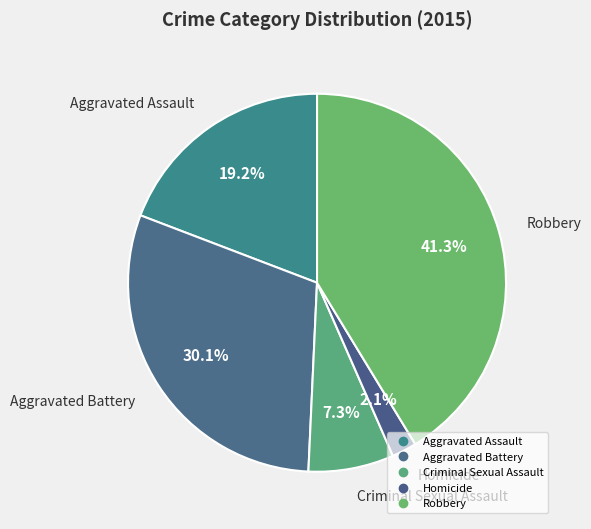

To the nearest percent, what portion does Aggravated Assault represent?

19%